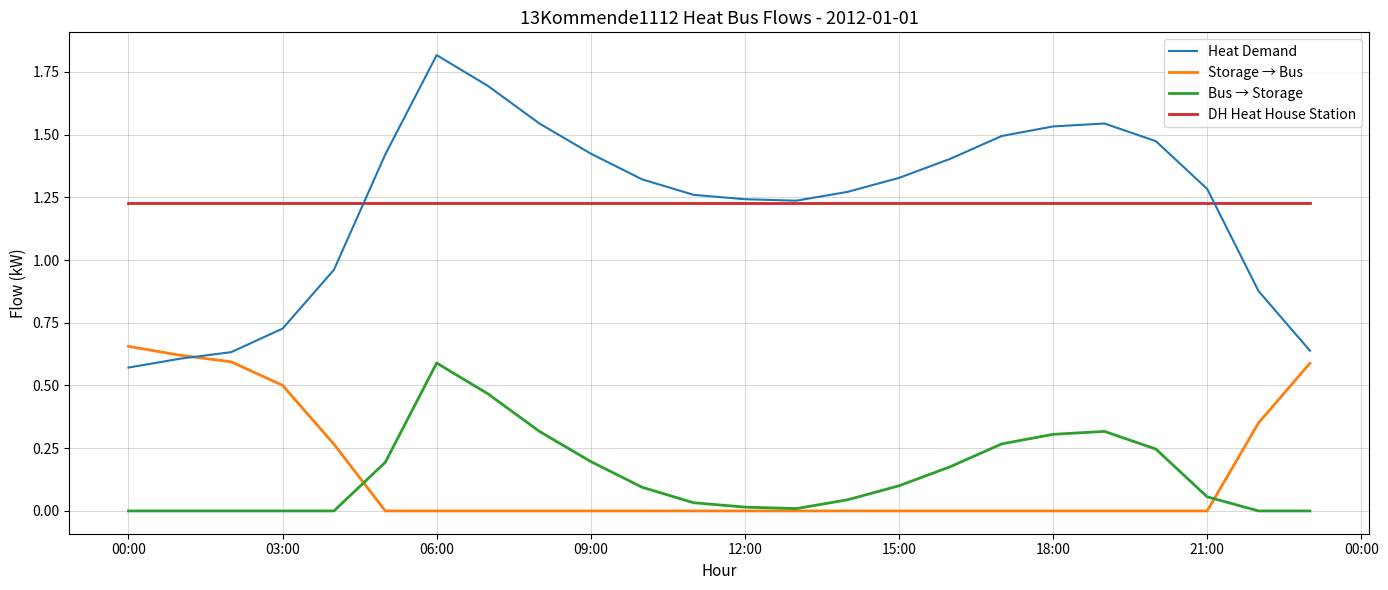

Which series has the largest range (max minus min)?

Heat Demand